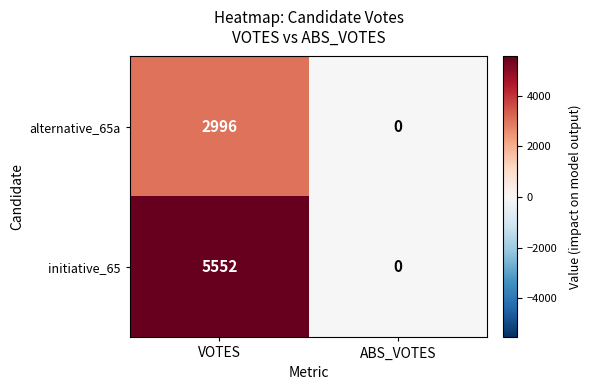

Reading right to left, list all the values displayed in this chart.

alternative_65a: 0	2996
initiative_65: 0	5552